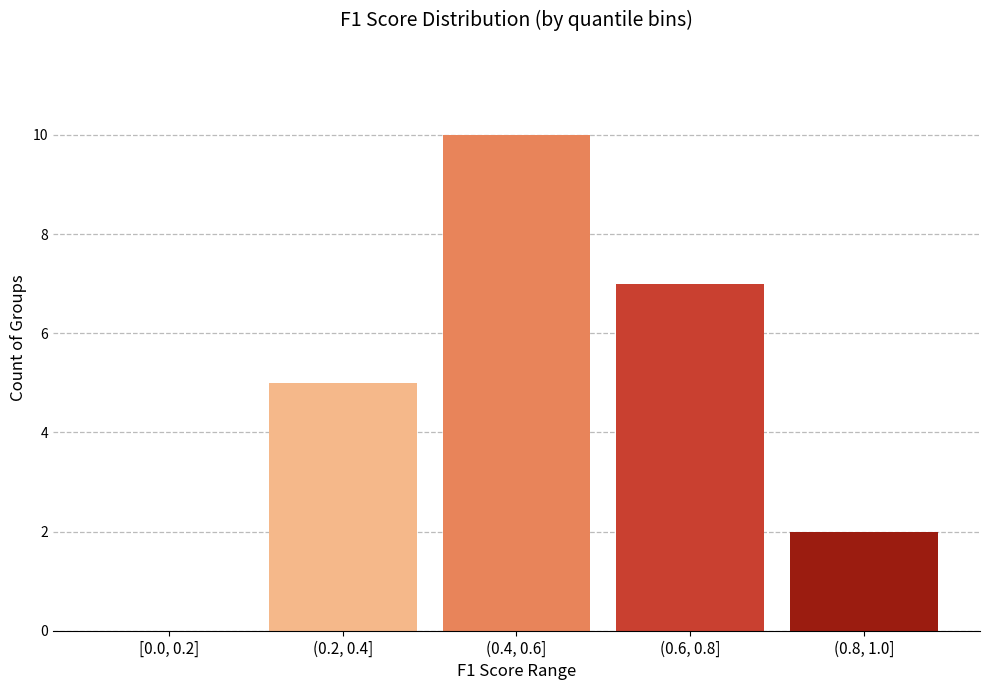

Reading right to left, what are all the values shown in this chart?

(0.8, 1.0]=2	(0.6, 0.8]=7	(0.4, 0.6]=10	(0.2, 0.4]=5	[0.0, 0.2]=0